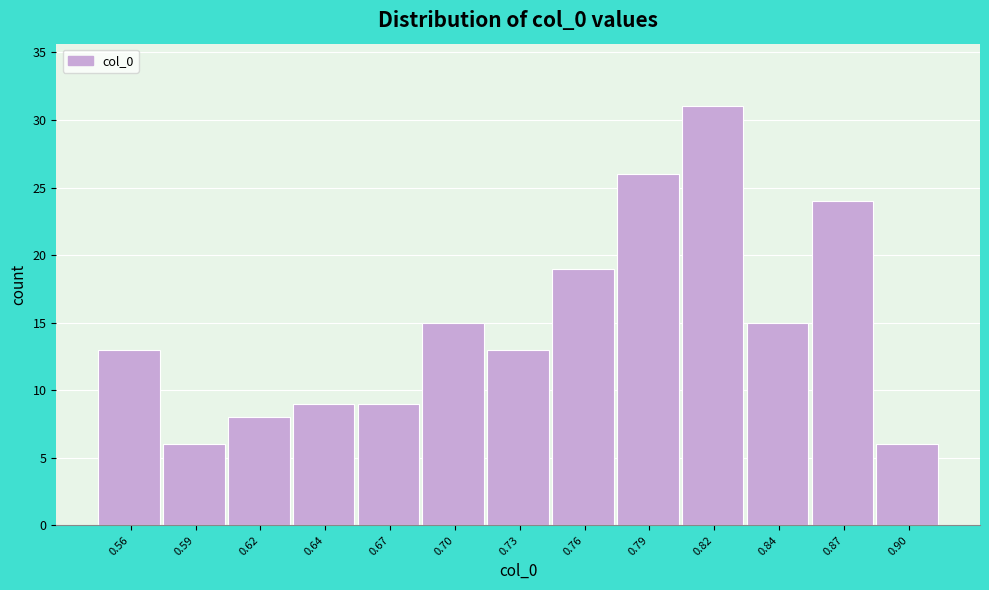

Reading left to right, what are all the values shown in this chart?

0.56=13	0.59=6	0.62=8	0.64=9	0.67=9	0.70=15	0.73=13	0.76=19	0.79=26	0.82=31	0.84=15	0.87=24	0.90=6